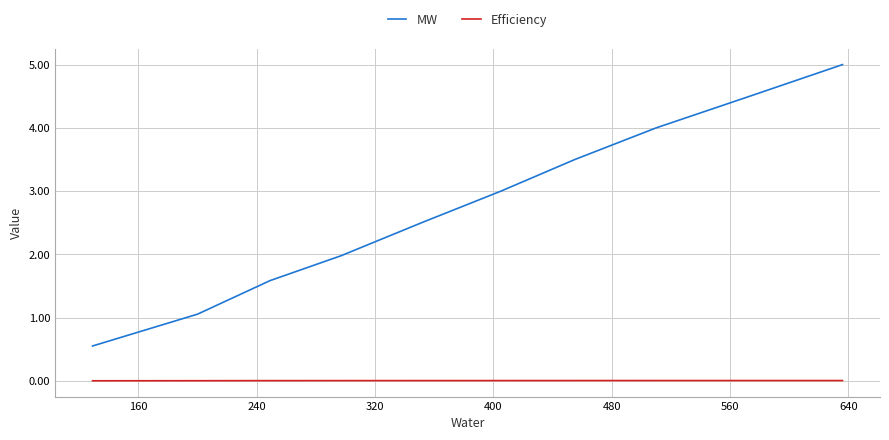

Rank the series by their maximum value, from lowest to highest.

Efficiency, MW